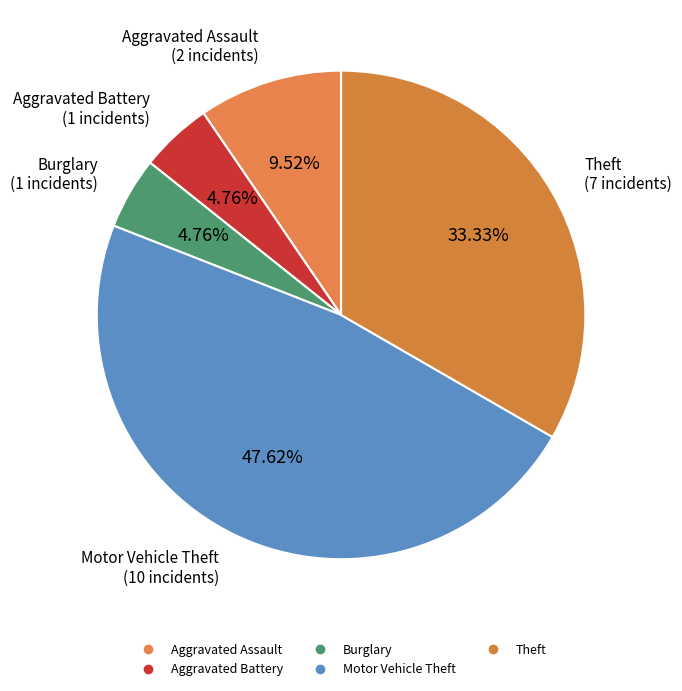

Is there a majority slice in this chart?

No